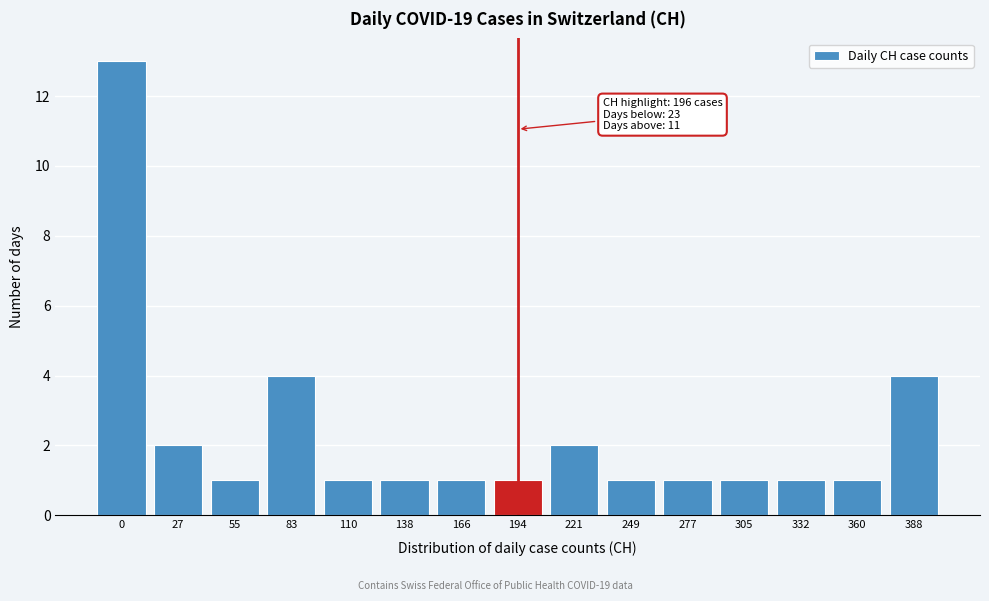

Reading right to left, extract all data points from this chart.

4	1	1	1	1	1	2	1	1	1	1	4	1	2	13